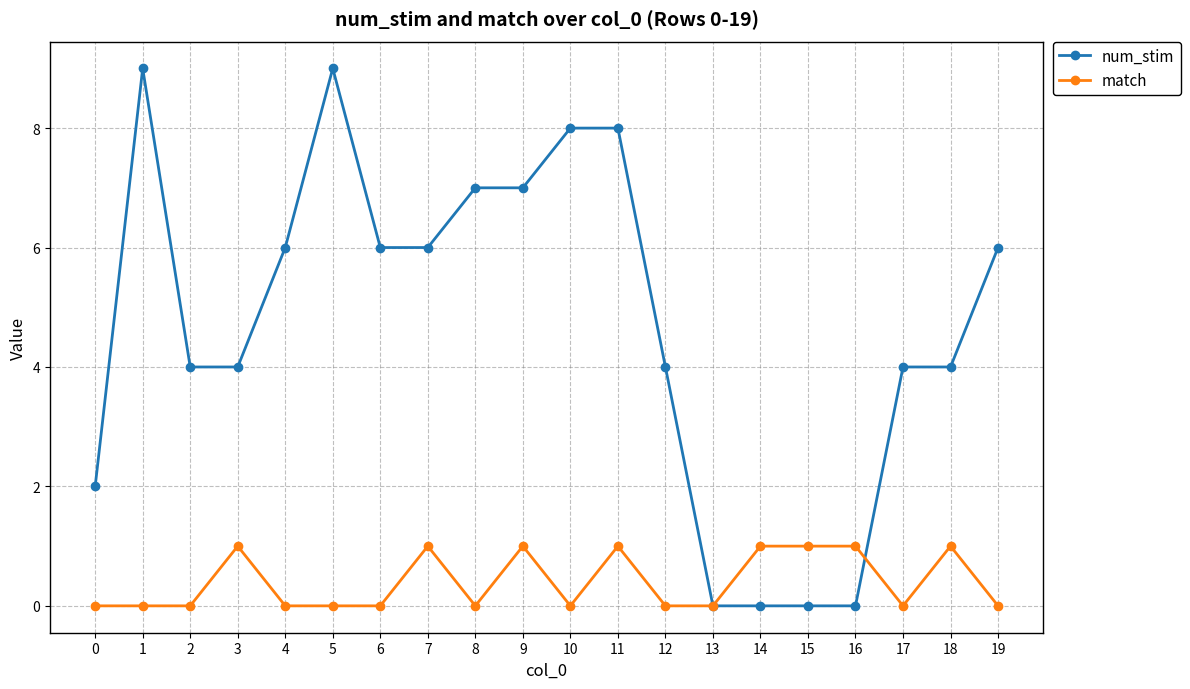

Between 4 and 17, which series saw the biggest shift?

num_stim